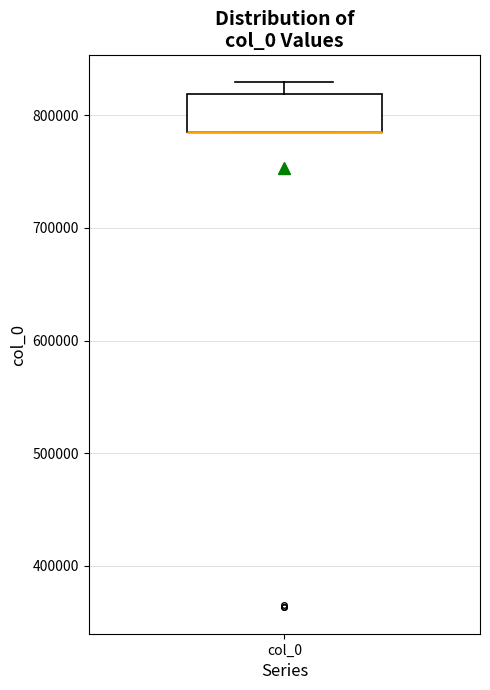

Read this box plot against the y-axis: the position of the median line, the range covered by the box, and the ends of both whiskers. The values are not printed on the chart, so give them approximately, as read against the axis.

median 790000 (drawn on the box's lower edge), box 790000 to 820000, whiskers 790000 to 830000